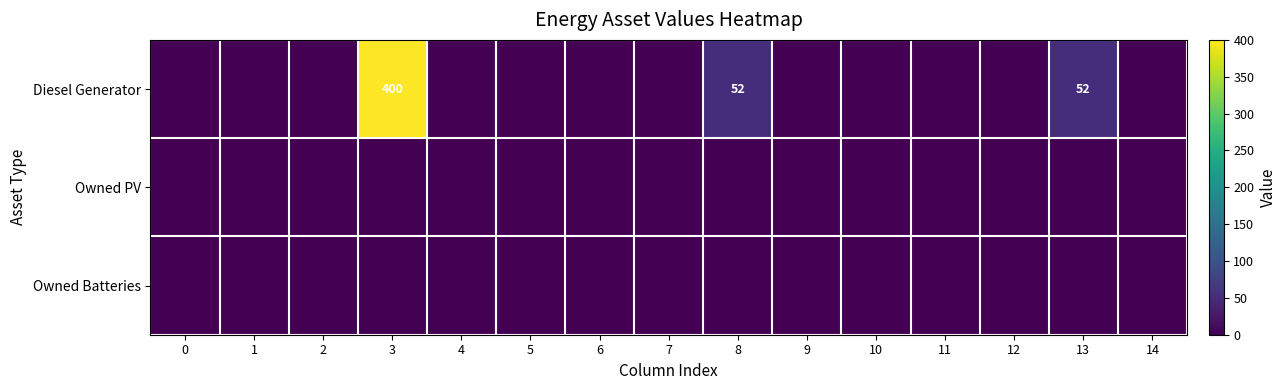

Count the number of data series in this chart.

3